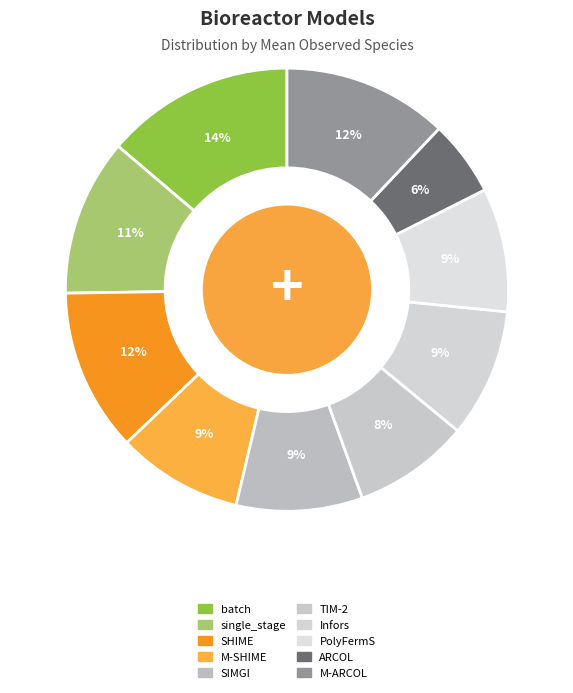

Which category has the smallest portion of the pie?

ARCOL